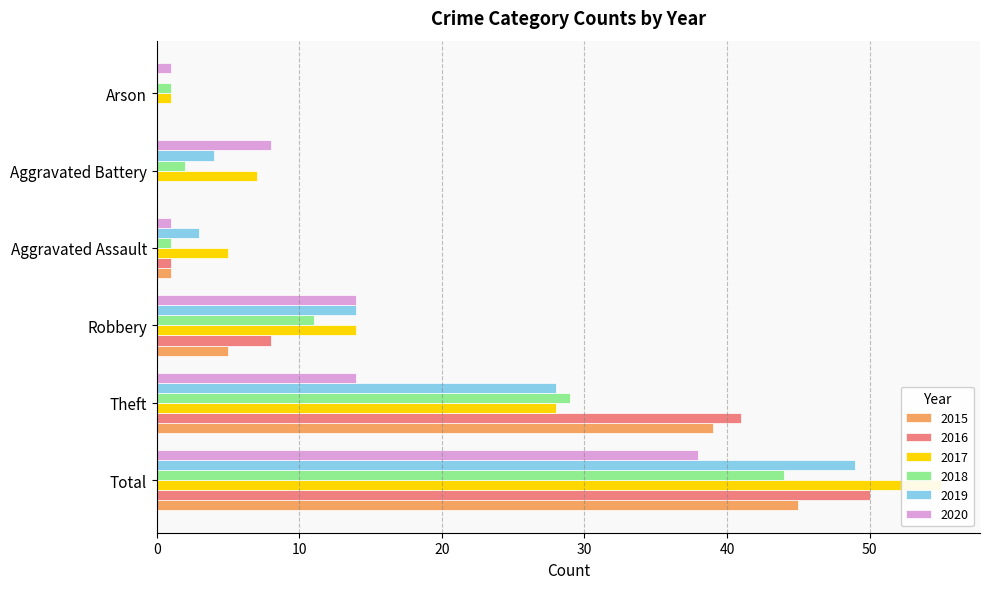

How many data points in 2019 are above 14?

2